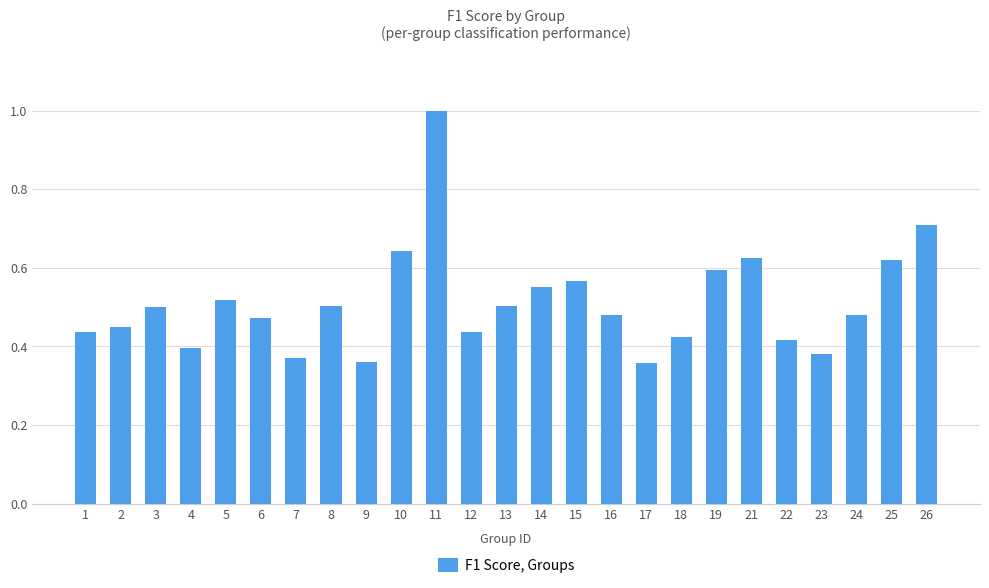

What is the sum of the values at 14 and 2?

1.0